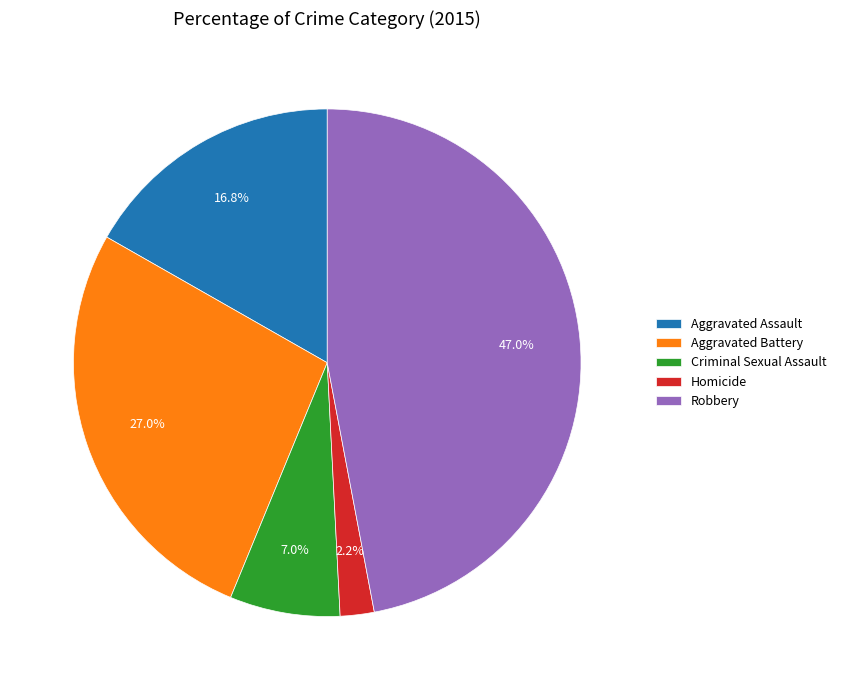

Which slice is the largest?

Robbery